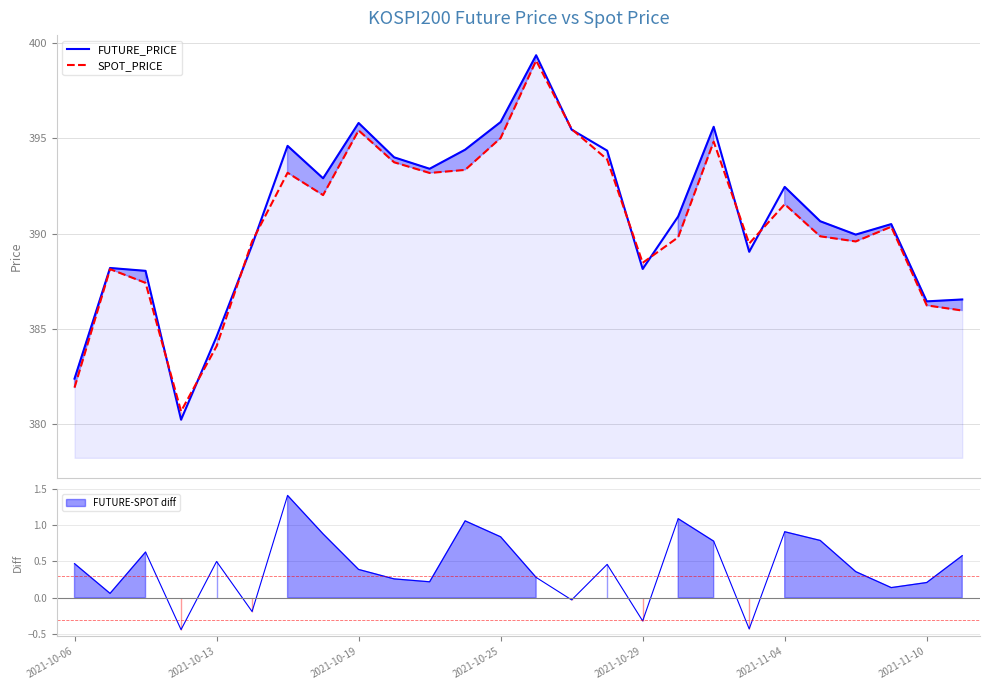

At 18, list the series in order from smallest to largest.

SPOT_PRICE, FUTURE_PRICE